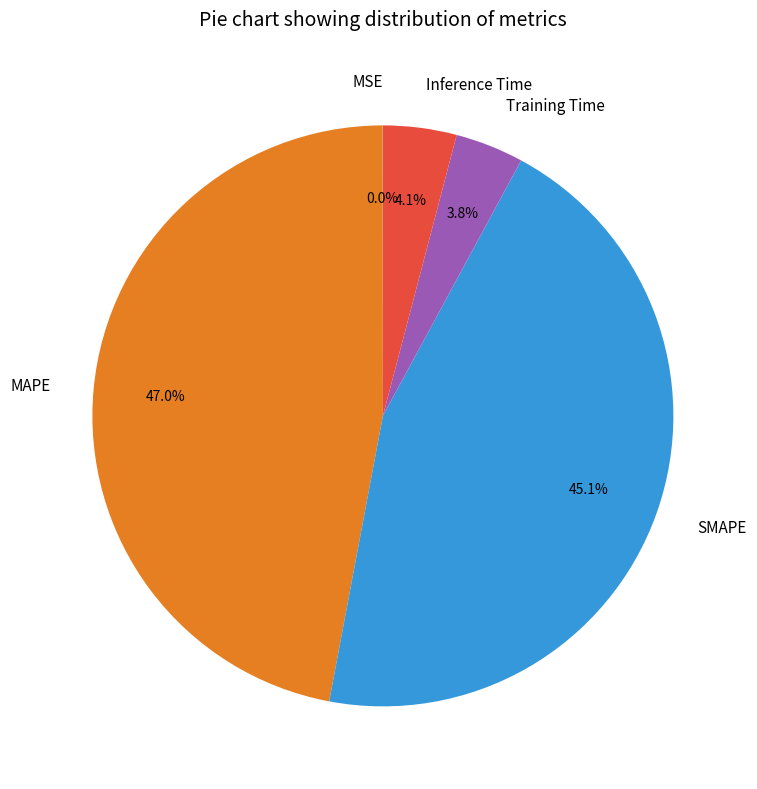

What is the ratio of the value at Training Time to the value at SMAPE?

0.1